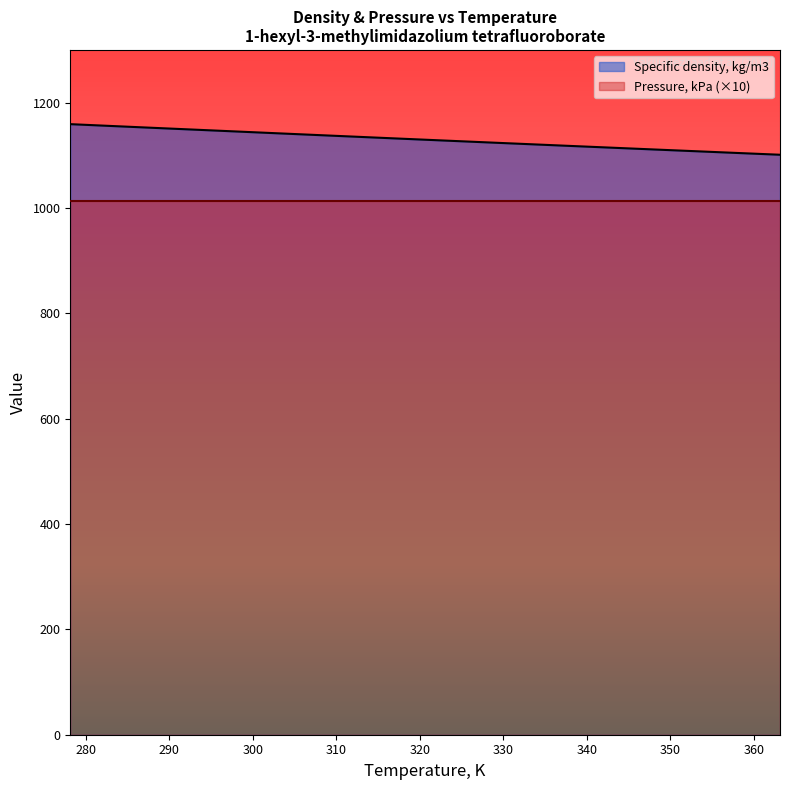

At which label does the data first exceed 1131?

278.15